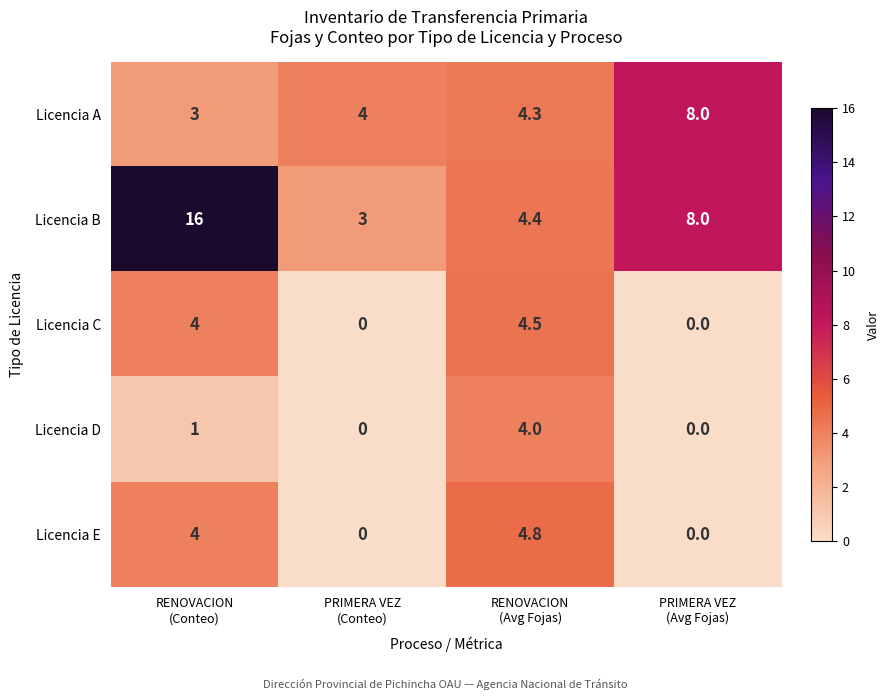

How many categories are shown in the chart?

4